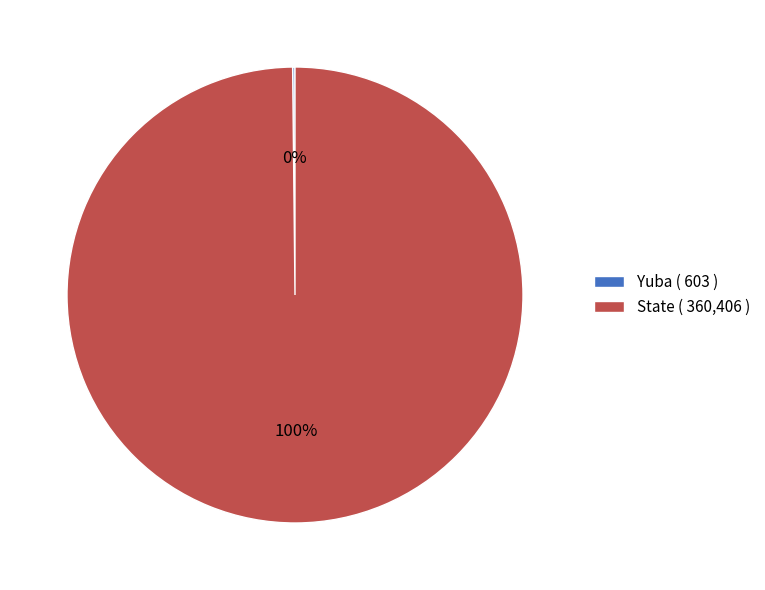

Does State ( 360,406 ) account for over 50% of the chart?

Yes